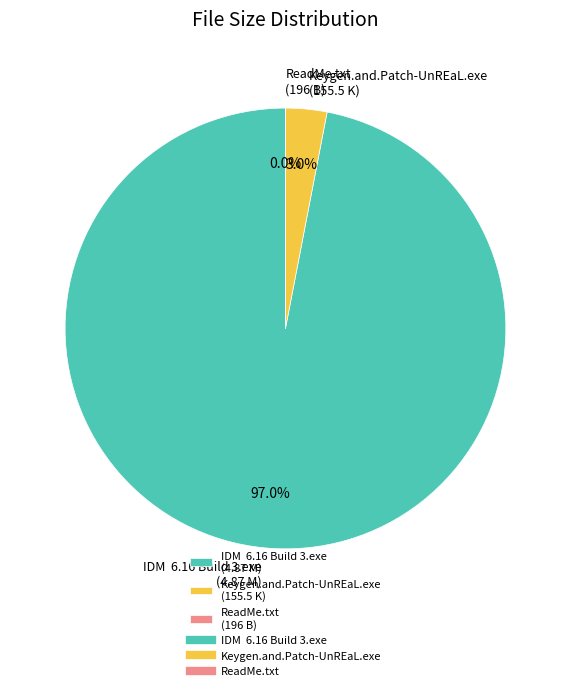

Between Keygen.and.Patch-UnREaL.exe (155.5 K) and IDM 6.16 Build 3.exe (4.87 M), which is larger?

IDM 6.16 Build 3.exe (4.87 M)